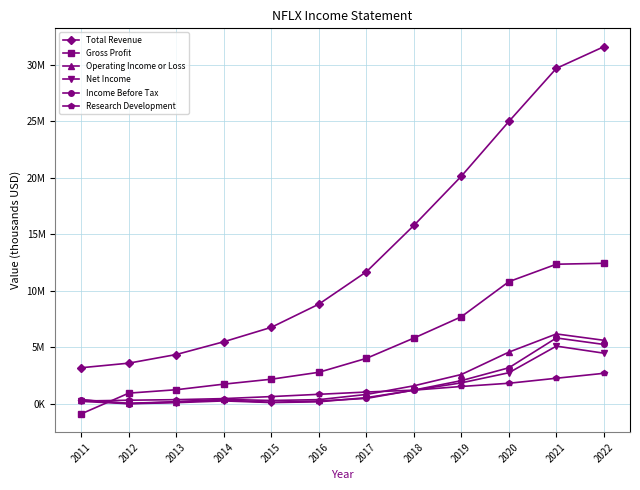

Does the chart have visible grid lines?

Yes